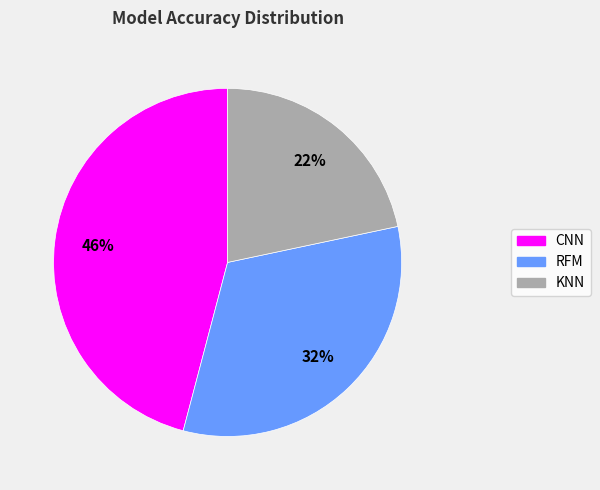

What percentage is the CNN slice, to the nearest percent?

46%